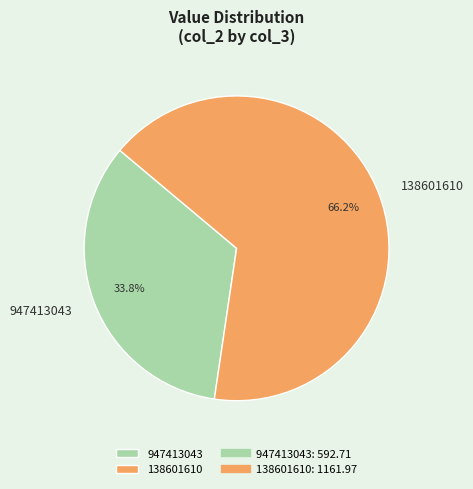

Count the number of slices in the pie.

2